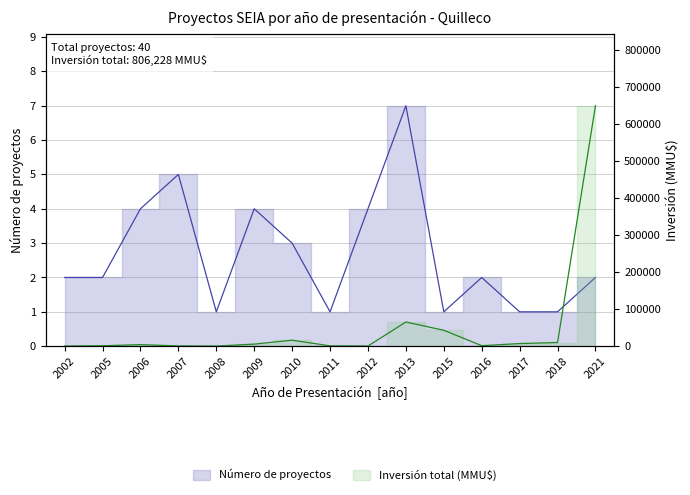

Rank the series by their maximum value, from highest to lowest.

Inversión total (MMU$), Número de proyectos